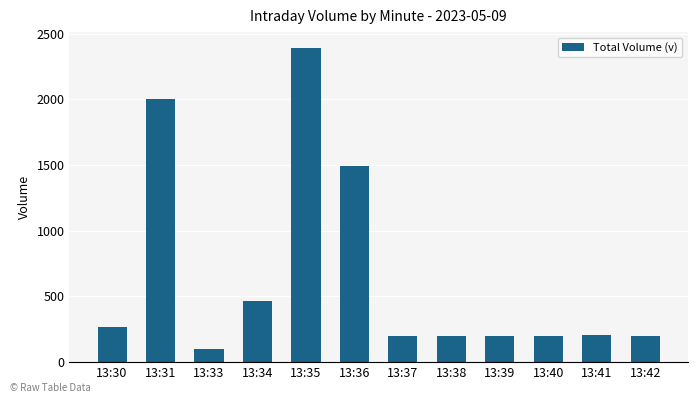

What is the ratio of the value at 13:31 to the value at 13:35?

0.8